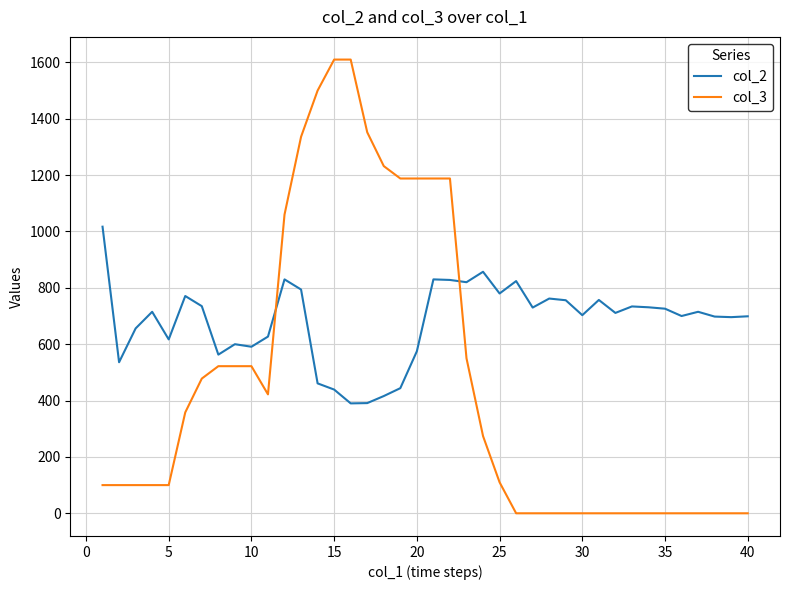

Which series has the largest total across all categories?

col_2